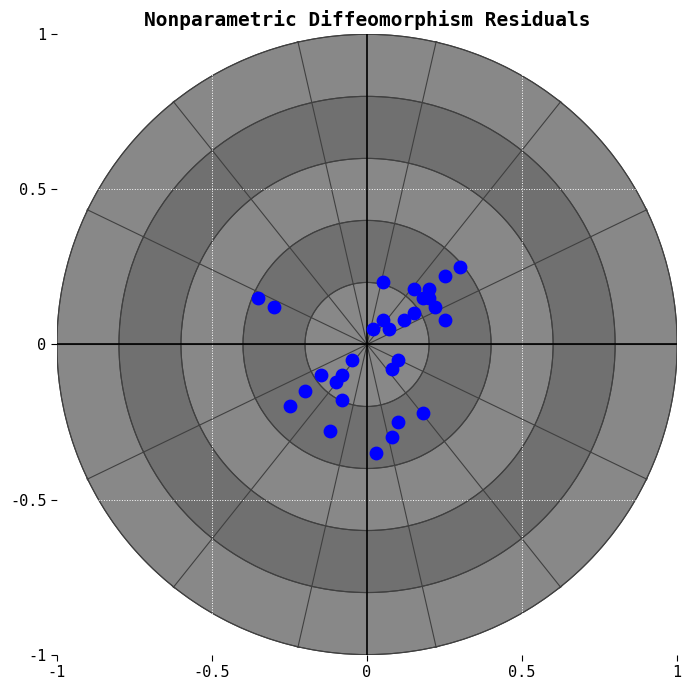

What is the range of X values (max minus min)?

0.6